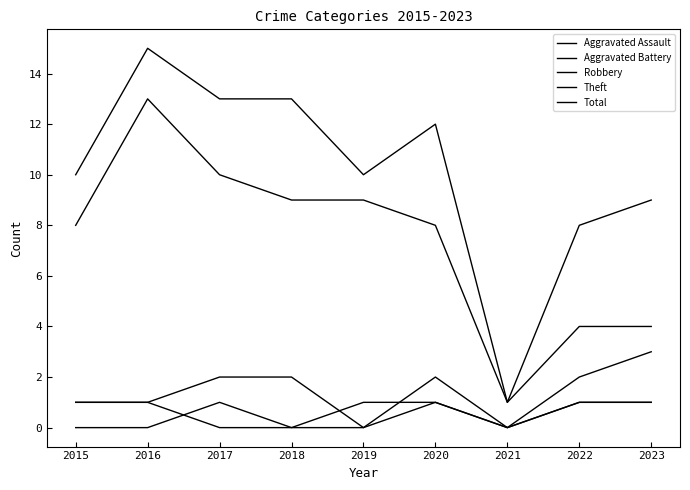

The value of Theft at 2022 is 4. True or false?

True